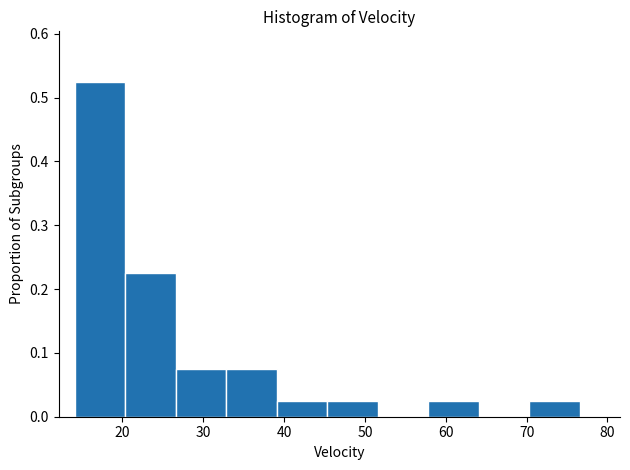

Reading left to right, list every bar in this chart as the range it spans on the x-axis followed by its height. Neither the bar edges nor the heights are printed on the chart, so give them approximately, as read against the axes.

14 to 20: 0.53
20 to 27: 0.23
27 to 33: 0.08
33 to 39: 0.08
39 to 45: 0.03
45 to 52: 0.03
52 to 58: 0
58 to 64: 0.03
64 to 70: 0
70 to 77: 0.03